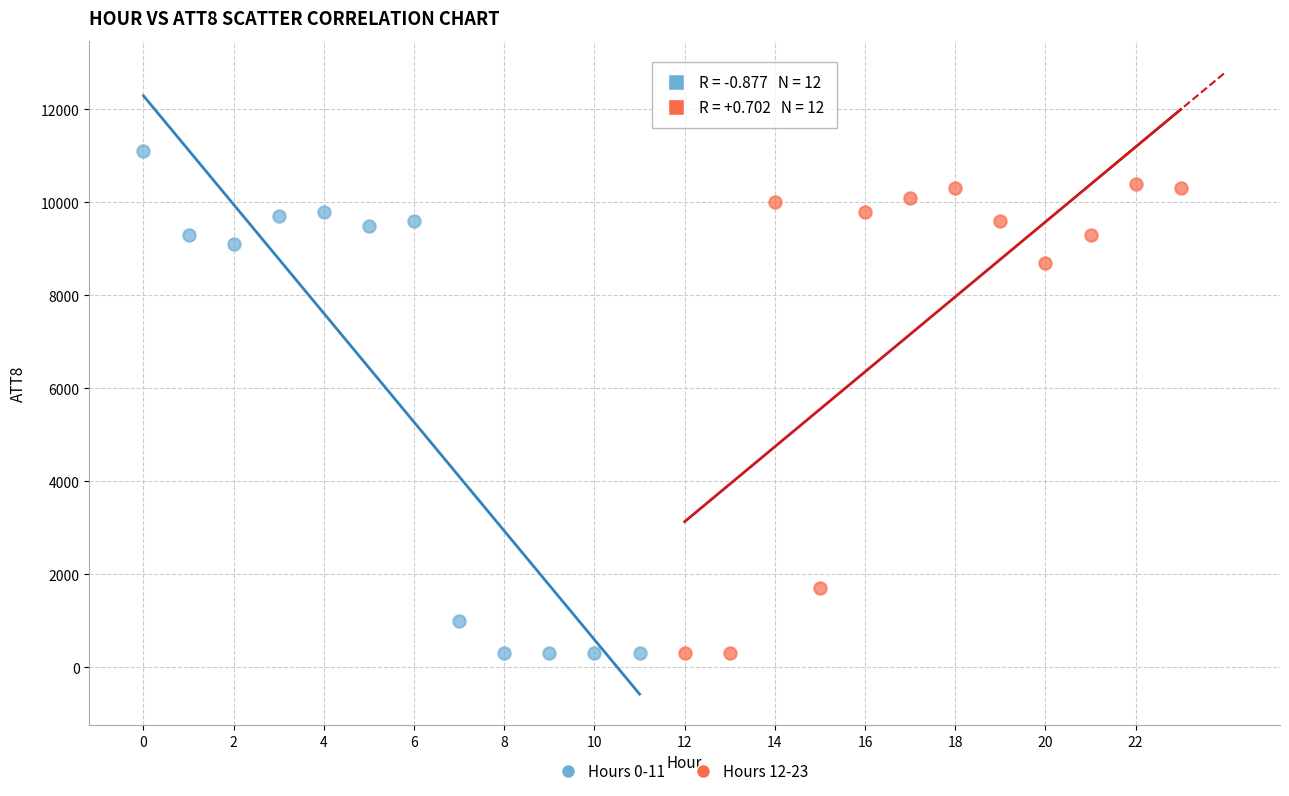

Which series reaches the maximum Y coordinate?

Hours 0-11